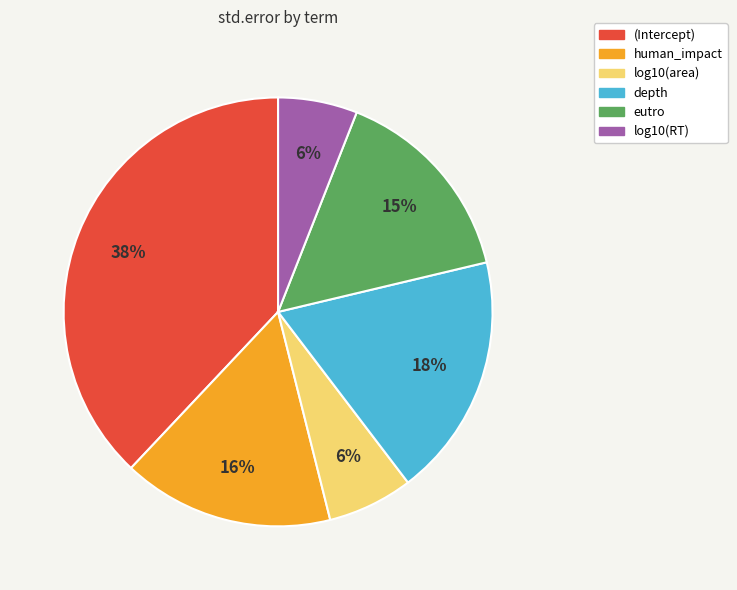

Is log10(area) the majority of the pie?

No